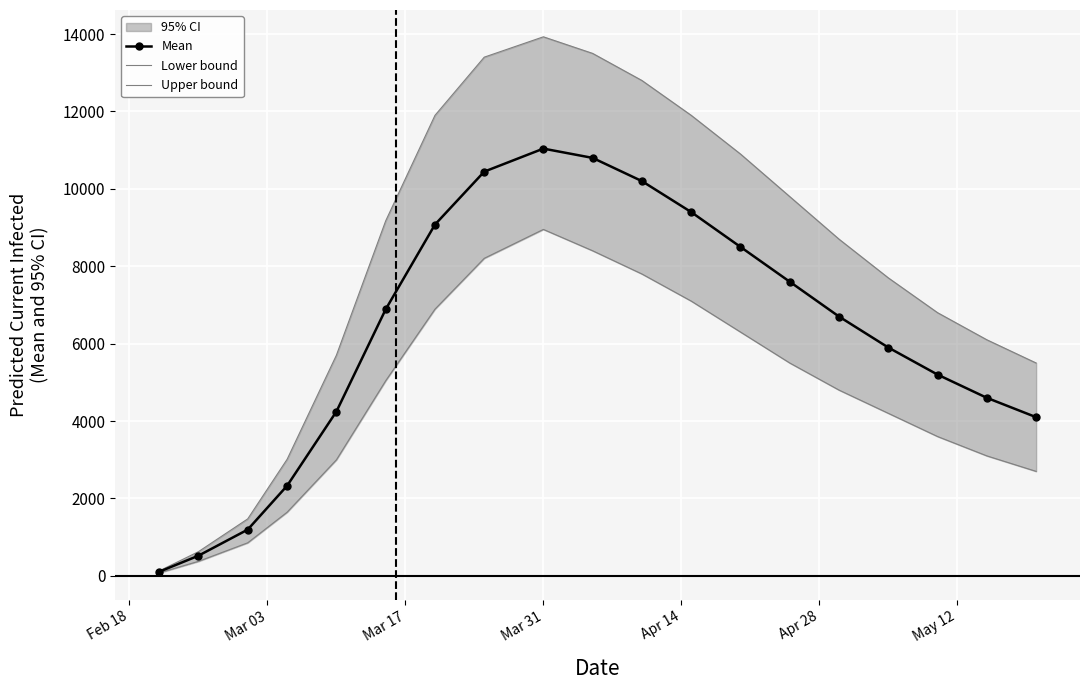

At how many categories does at least one series exceed 7650?

11